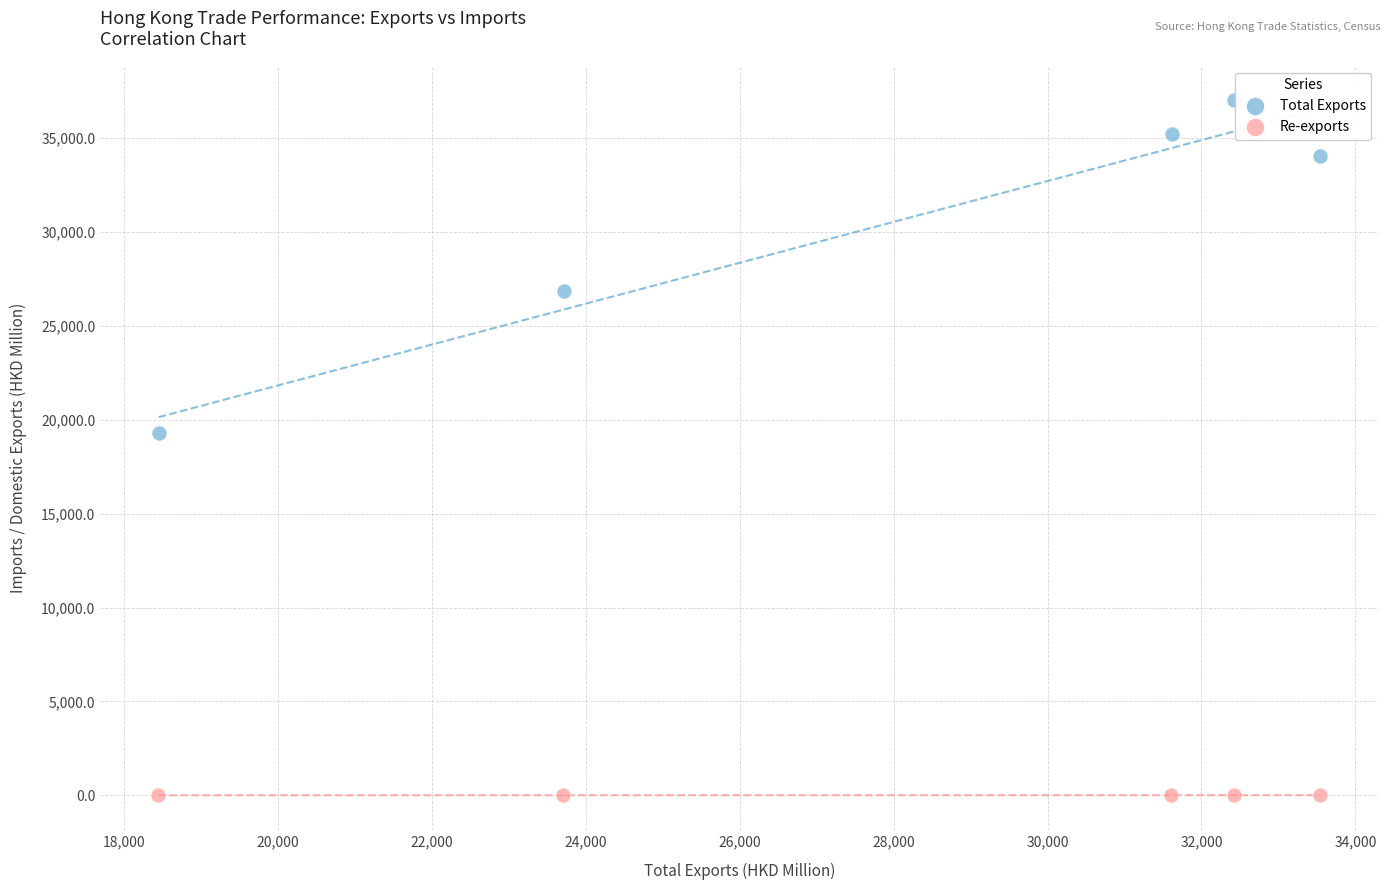

What are all the series names shown in the legend?

Total Exports, Re-exports